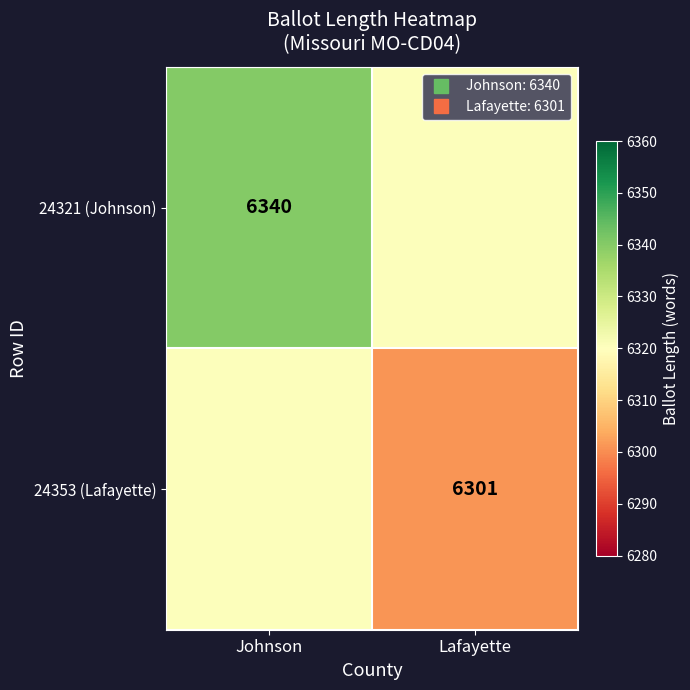

At how many categories does at least one series exceed 6330?

1